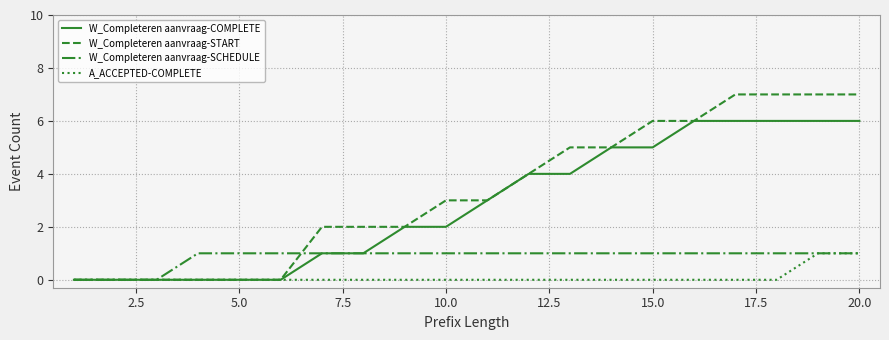

What is the maximum value shown in the chart?

7